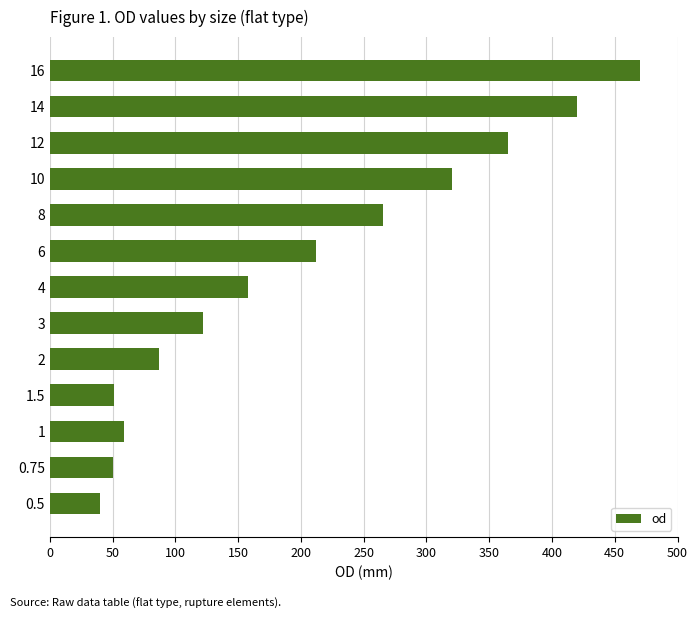

What is the ratio of the value at 16 to the value at 4?

3.0